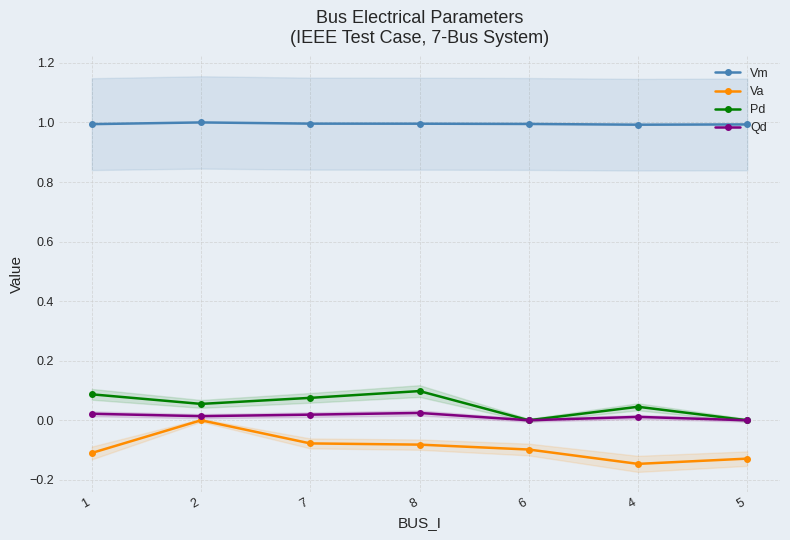

Is the value of Vm at 8 greater than the value of Va at 6?

Yes